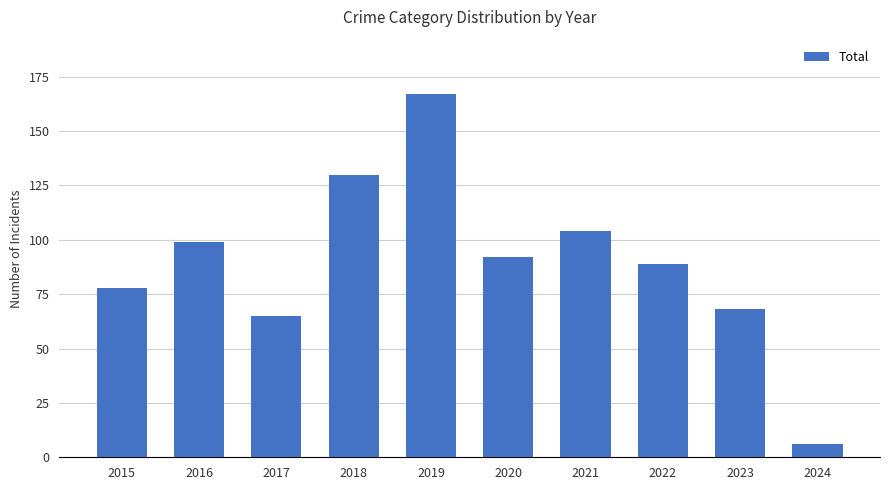

How many bars are there in total?

10